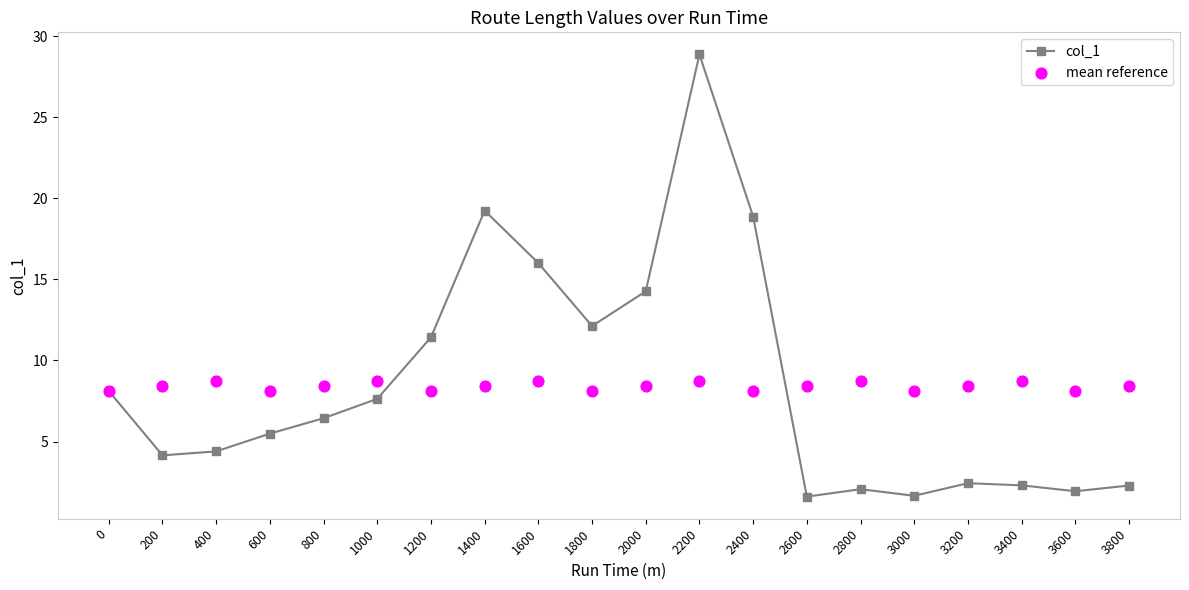

Which series contains the highest Y value?

col_1